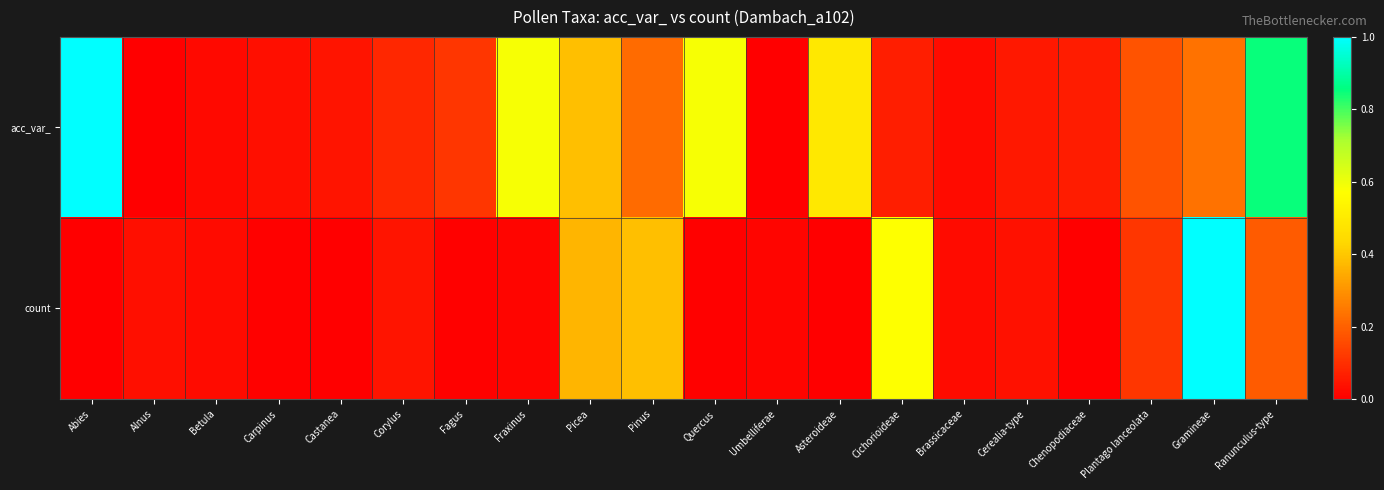

Which has a higher value, Abies or Pinus?

Abies